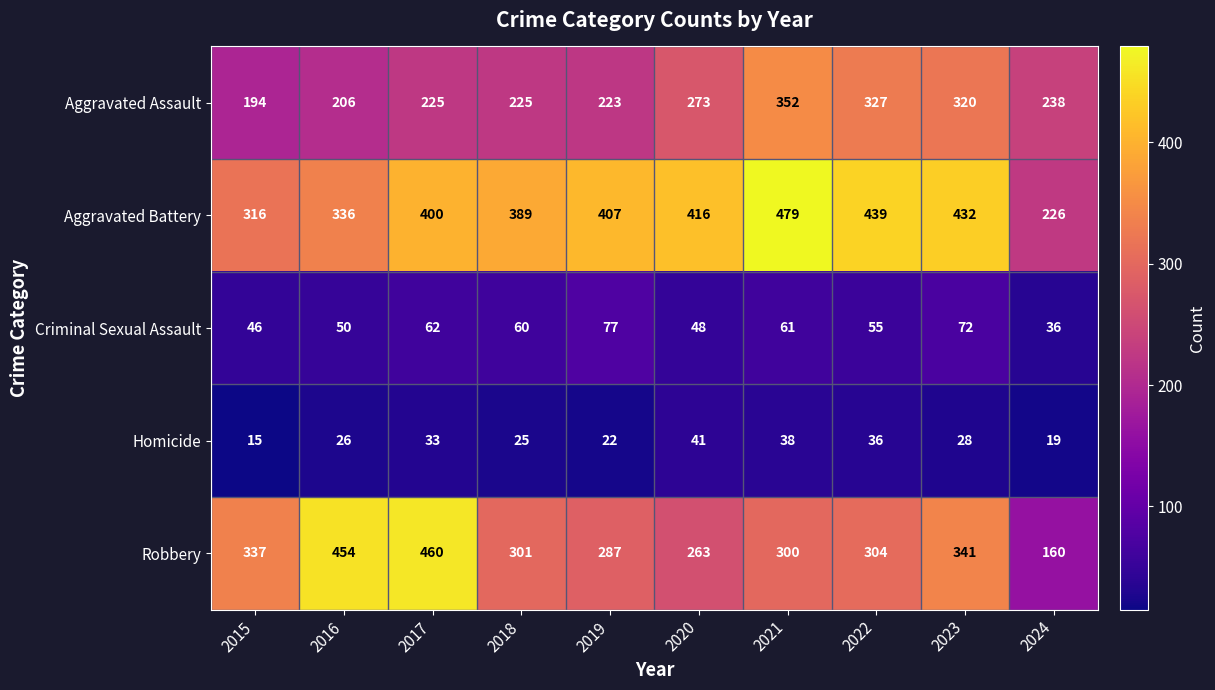

The Aggravated Battery series shows 206 at 2020. True or false?

False